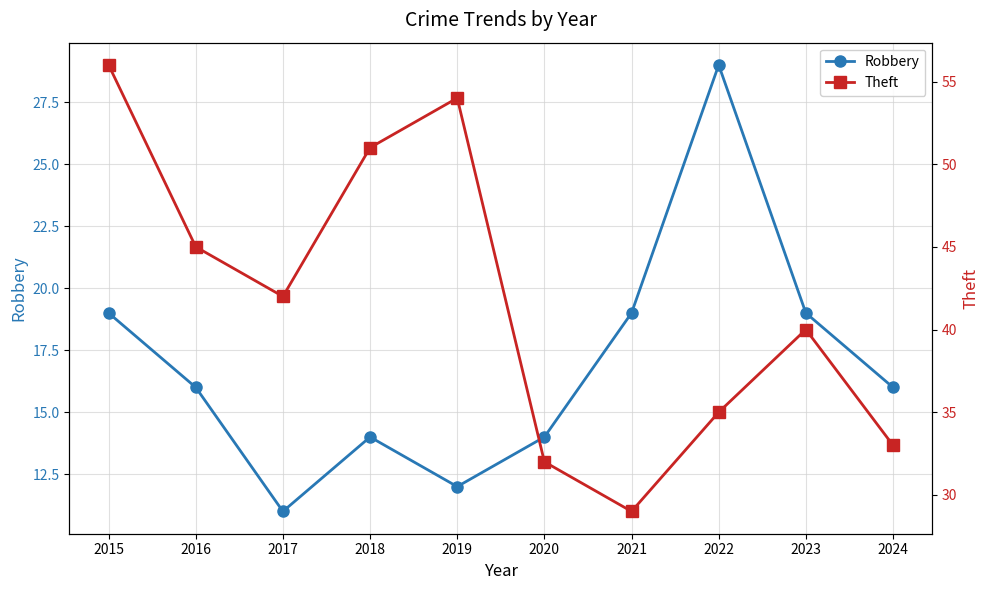

True or false: Robbery and Theft intersect in this chart.

False